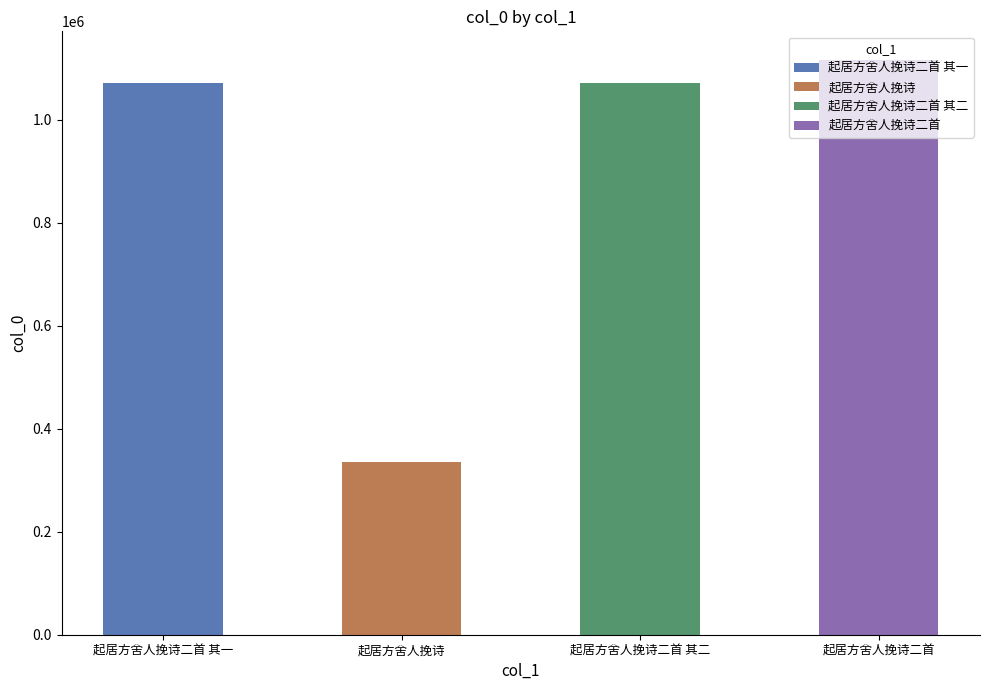

What is the label of the 1st bar from the left?

起居方舍人挽诗二首 其一